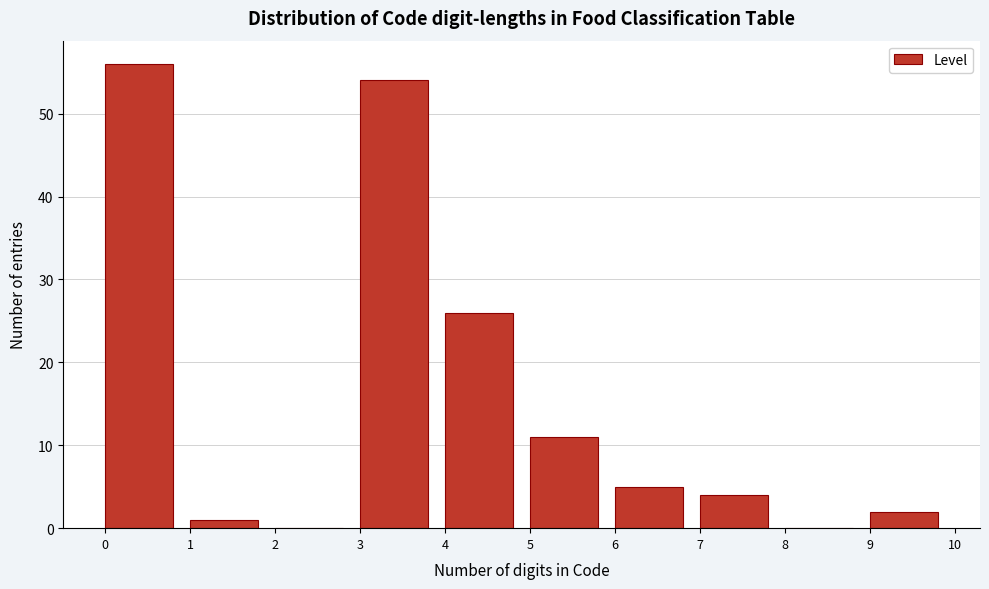

Which range on the x-axis has the tallest bar?

0 to 1